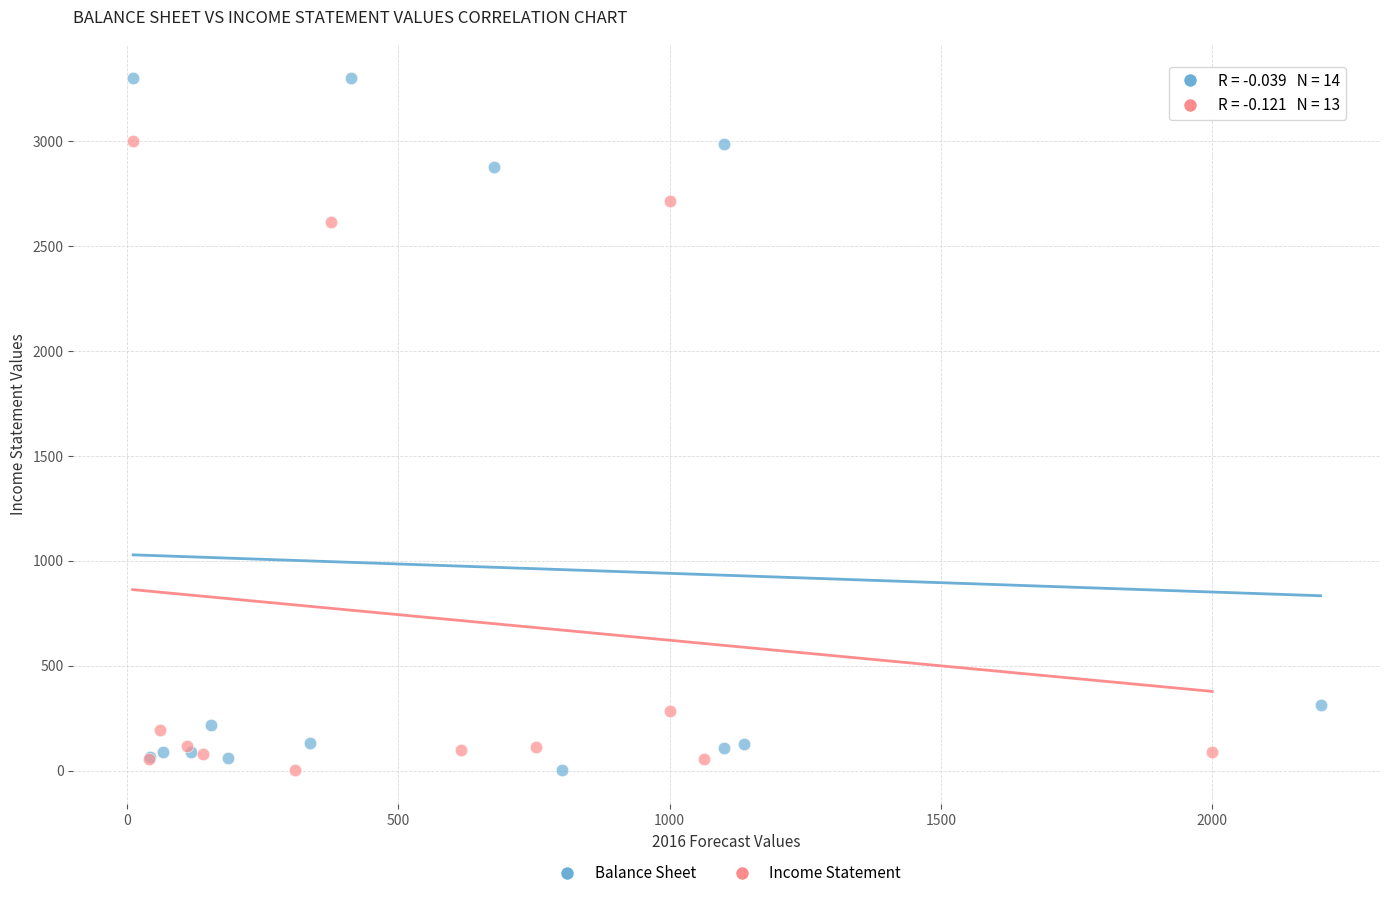

Which series contains the highest Y value?

Balance Sheet